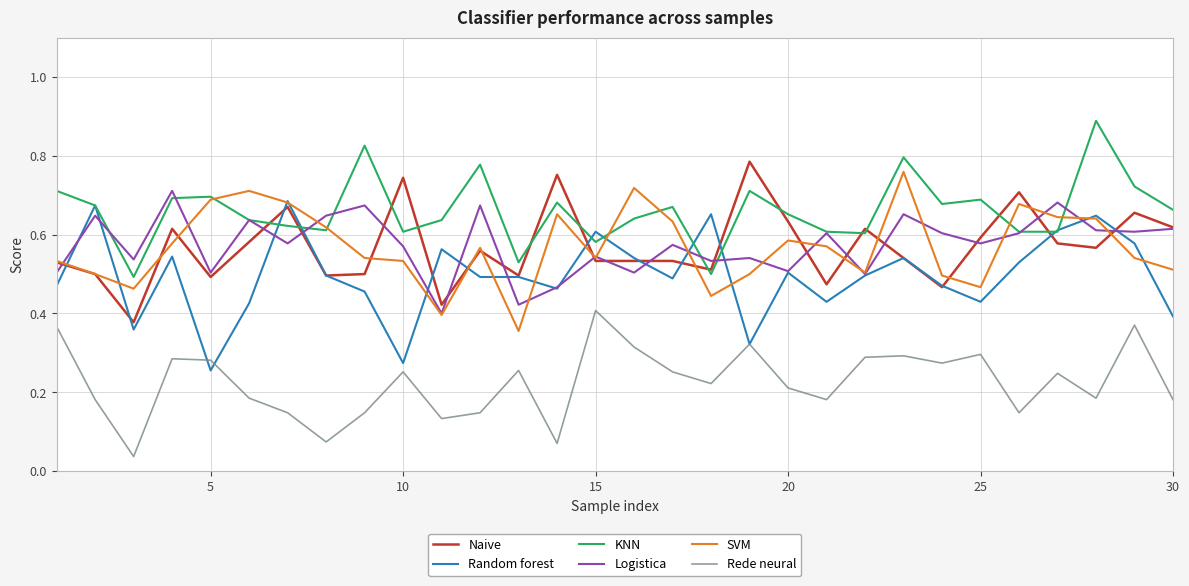

True or false: Naive and KNN intersect in this chart.

True